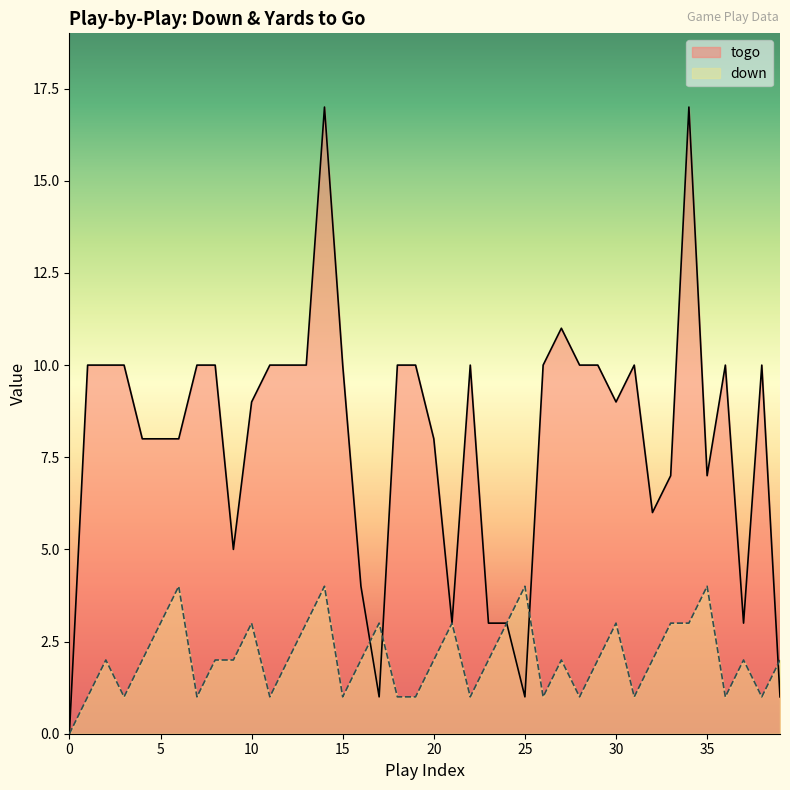

Which series has the widest spread of values?

togo